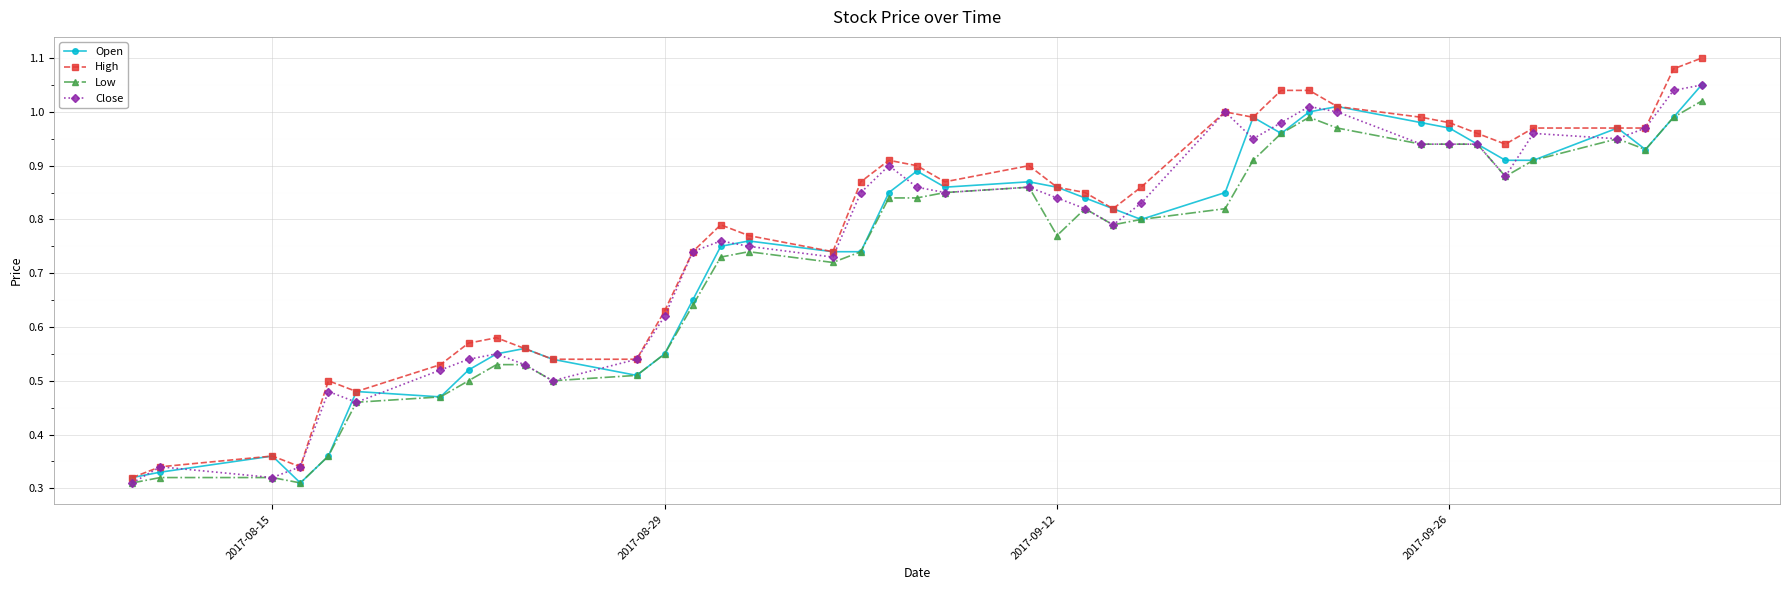

True or false: Close has more than 1 interior local peaks.

True